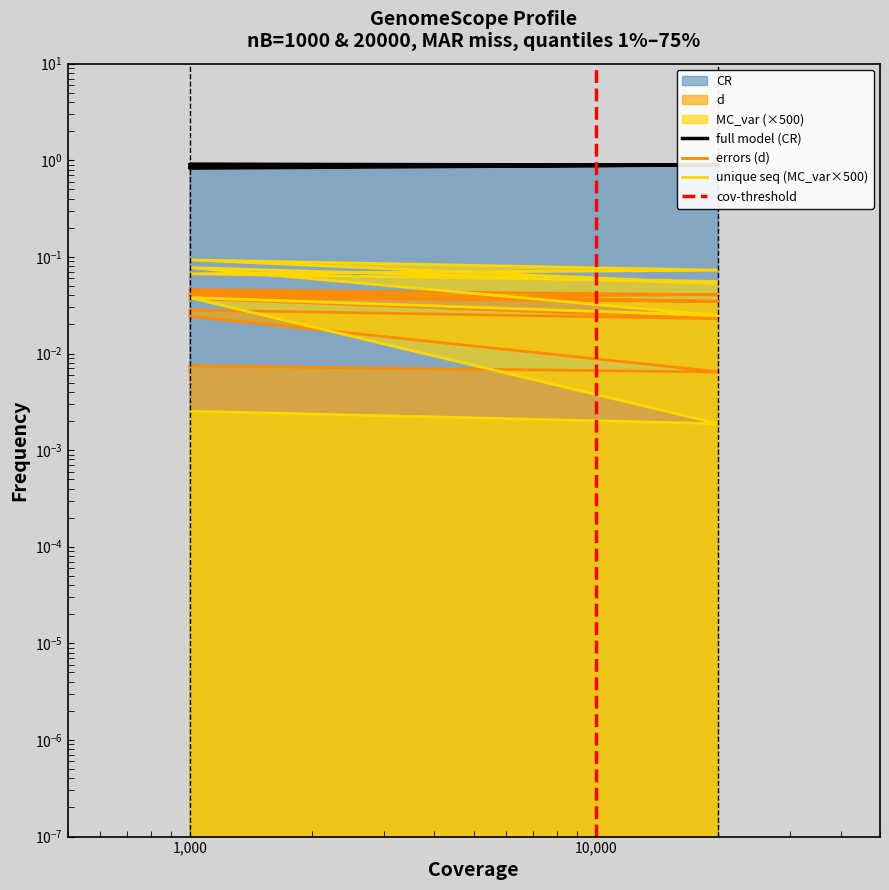

At which label is d closest to 0?

1,000